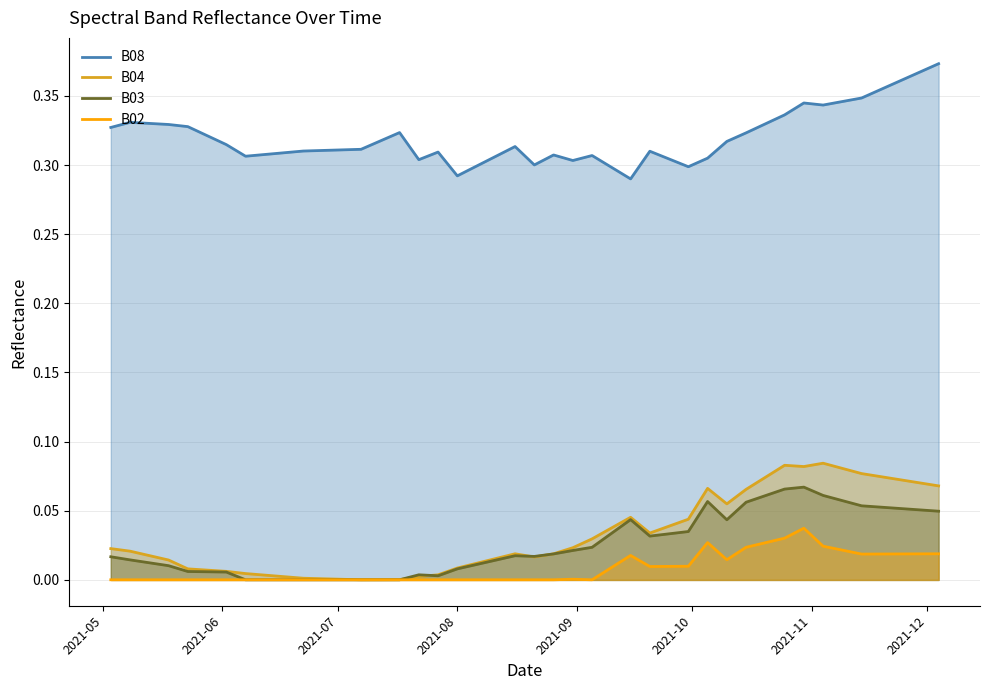

True or false: B08 and B02 intersect in this chart.

False